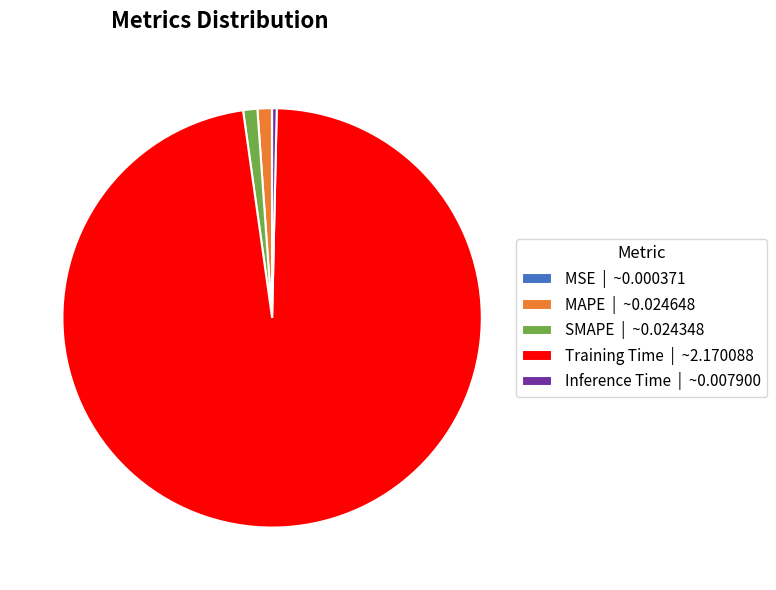

True or false: Inference Time | ~0.007900 accounts for 0% of the total.

True